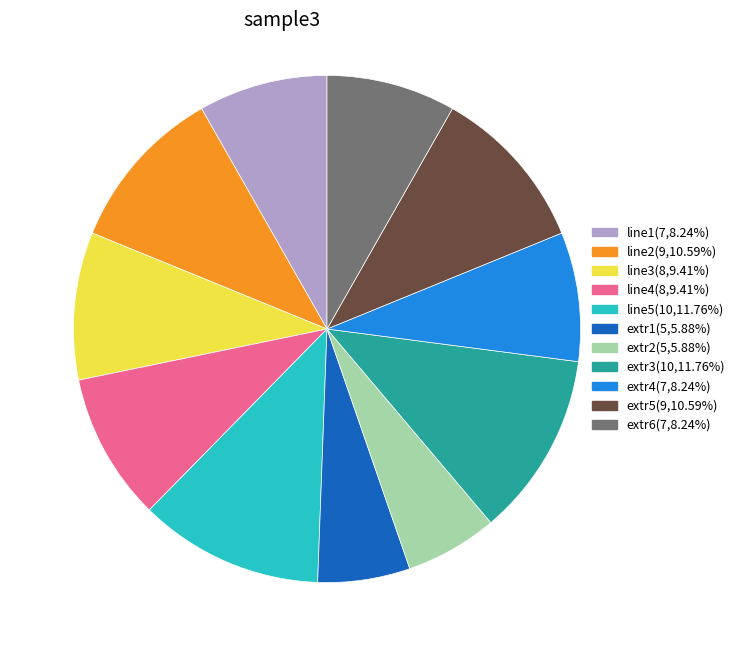

Combined, do line4 and extr4 account for over 50%?

No